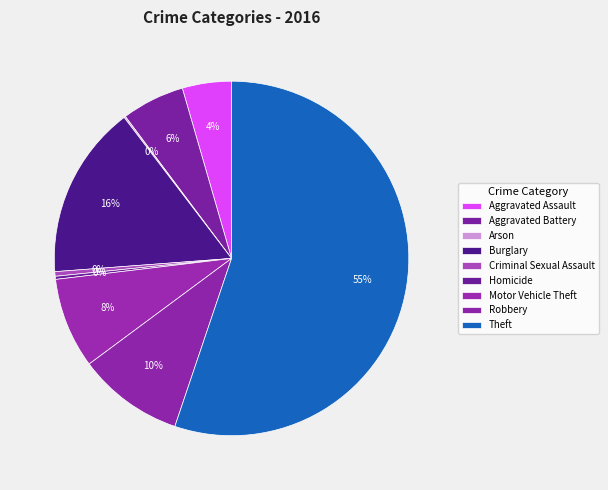

What percentage is NOT represented by Homicide?

99.7%